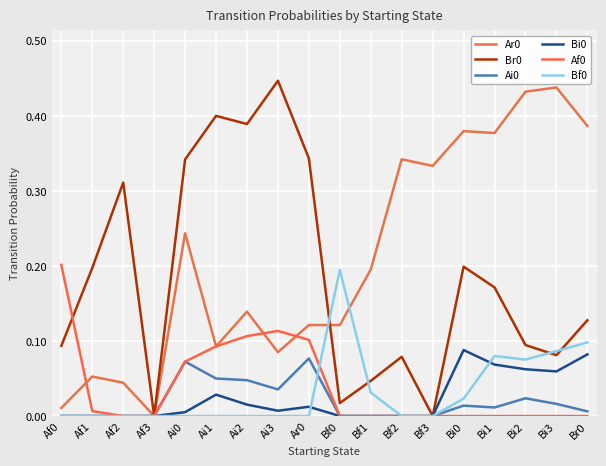

True or false: Af0 and Bi0 cross at least once.

False